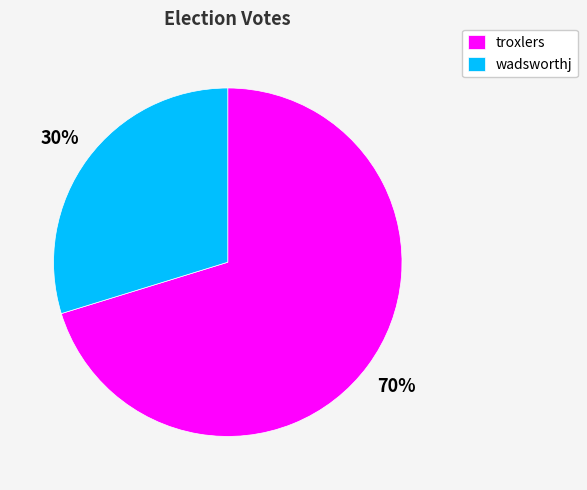

The wadsworthj slice represents 17% of the pie. True or false?

False